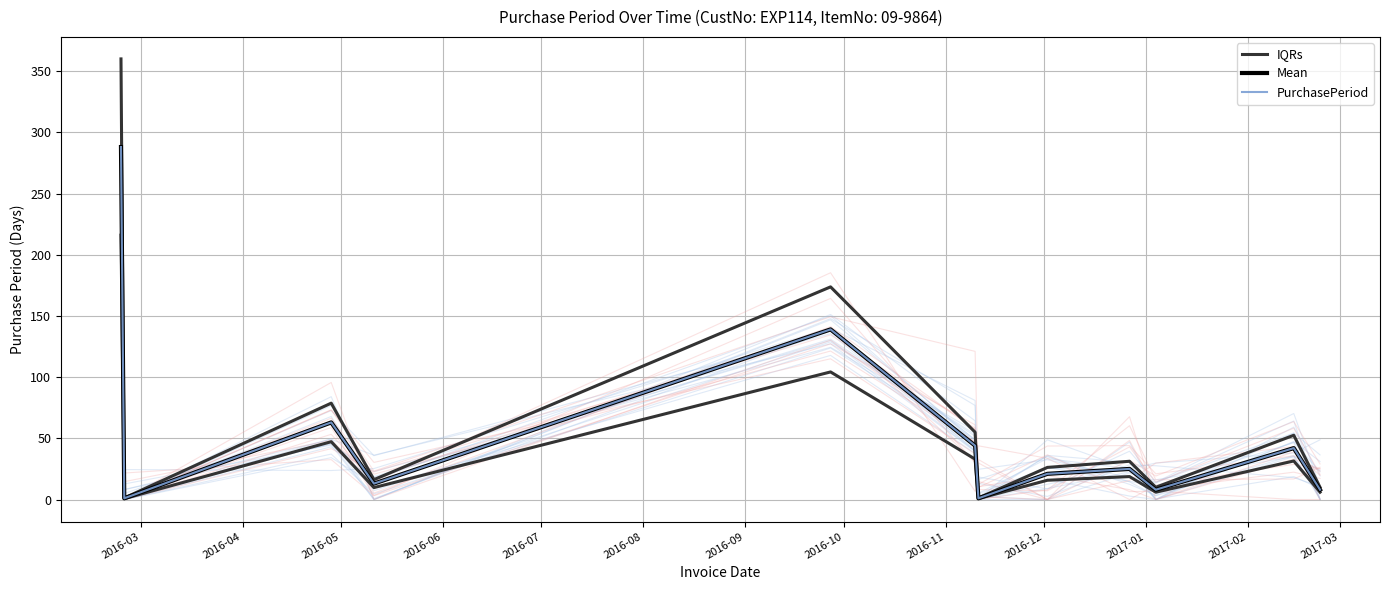

Which category has the highest value across all series?

2016-03